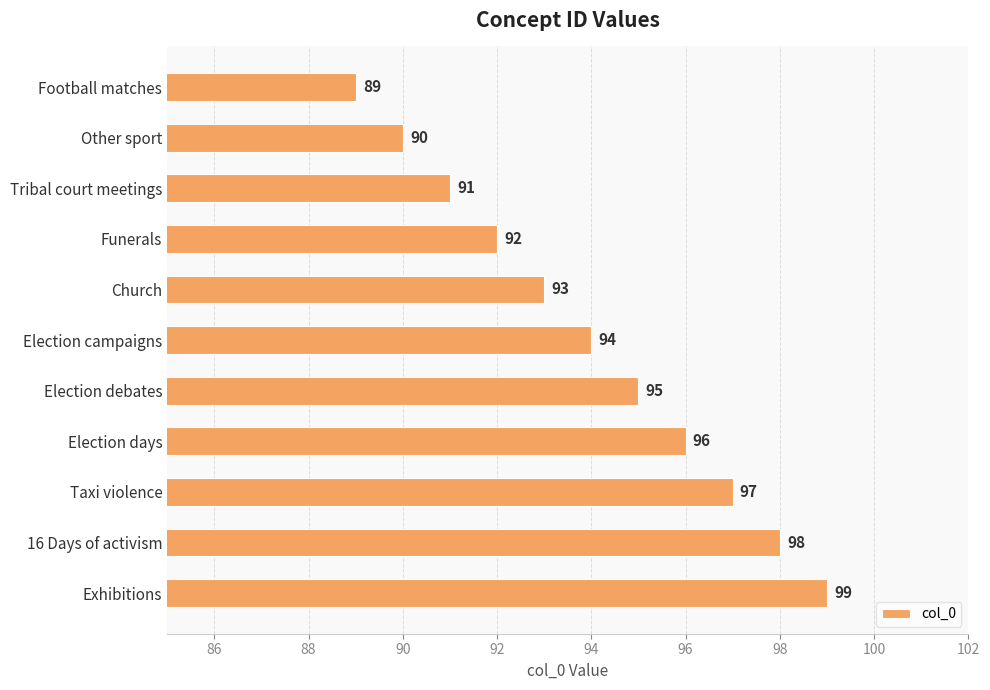

What is the label of the 5th bar from the top?

Church